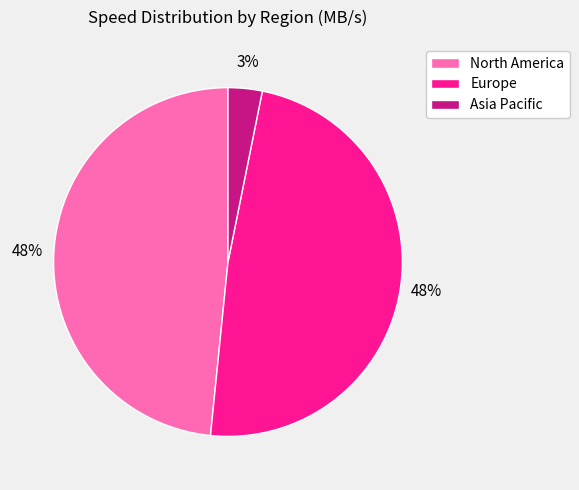

To the nearest percent, what is the difference between the largest and smallest slice percentages?

45%